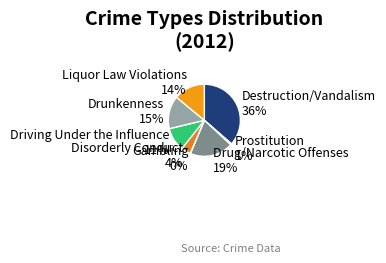

Rank the categories by value from lowest to highest.

Gambling, Prostitution, Disorderly Conduct, Driving Under the Influence, Liquor Law Violations, Drunkenness, Drug/Narcotic Offenses, Destruction/Vandalism